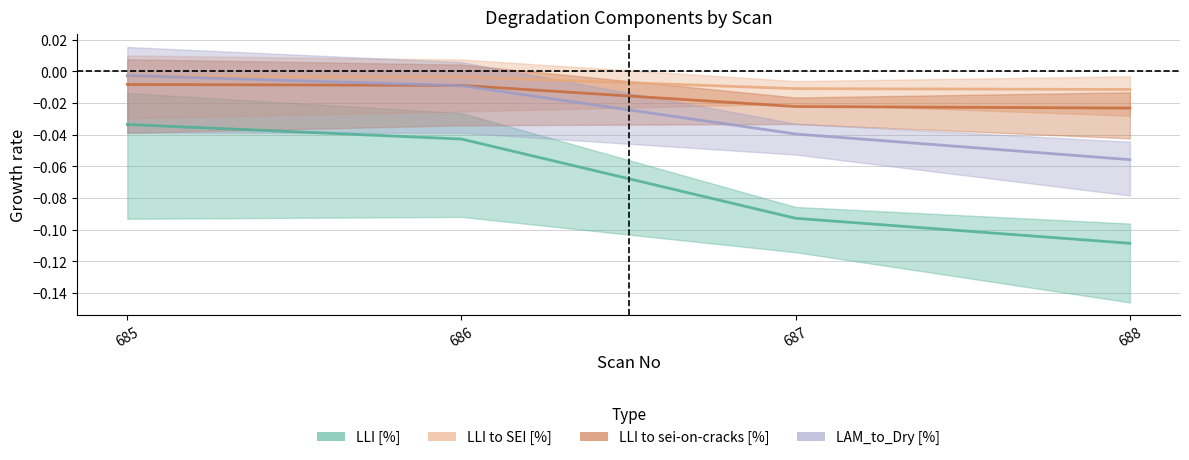

What is the minimum value for LLI [%]?

-0.1